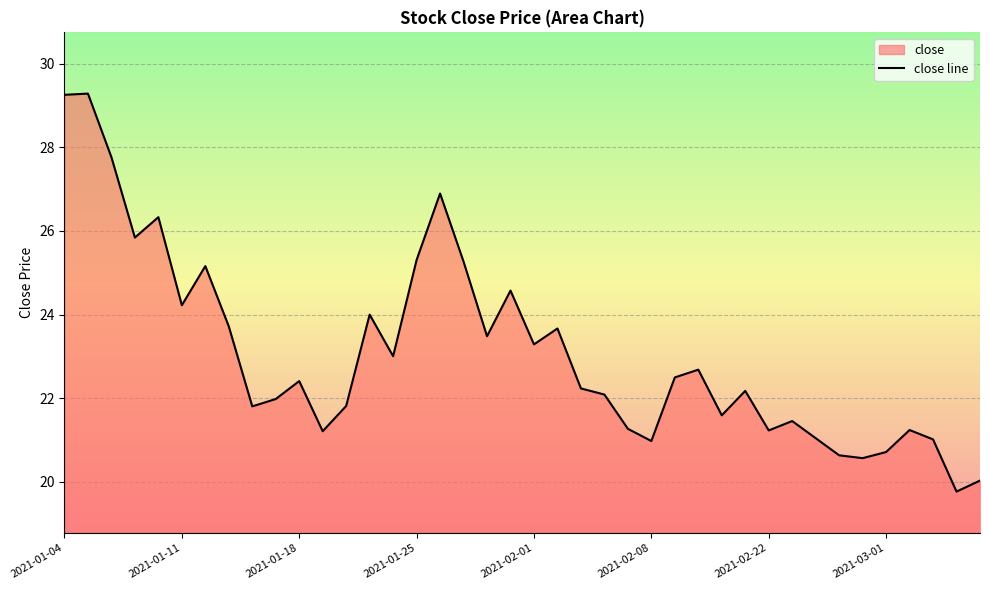

What is the minimum value shown in the chart?

19.8